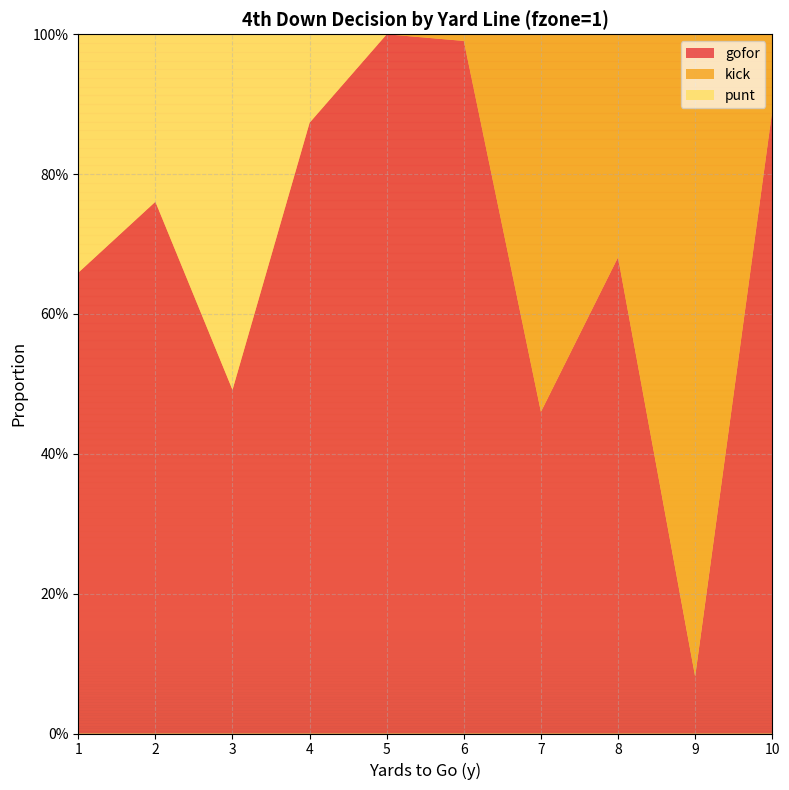

Reading left to right, what are all the values shown in this chart?

gofor: 1=0.7	2=0.8	3=0.5	4=0.9	5=1.0	6=1.0	7=0.5	8=0.7	9=0.1	10=0.9
kick: 1=0.0	2=0.0	3=0.0	4=0.0	5=0.0	6=0.0	7=0.5	8=0.3	9=0.9	10=0.1
punt: 1=0.3	2=0.2	3=0.5	4=0.1	5=0.0	6=0.0	7=0.0	8=0.0	9=0.0	10=0.0